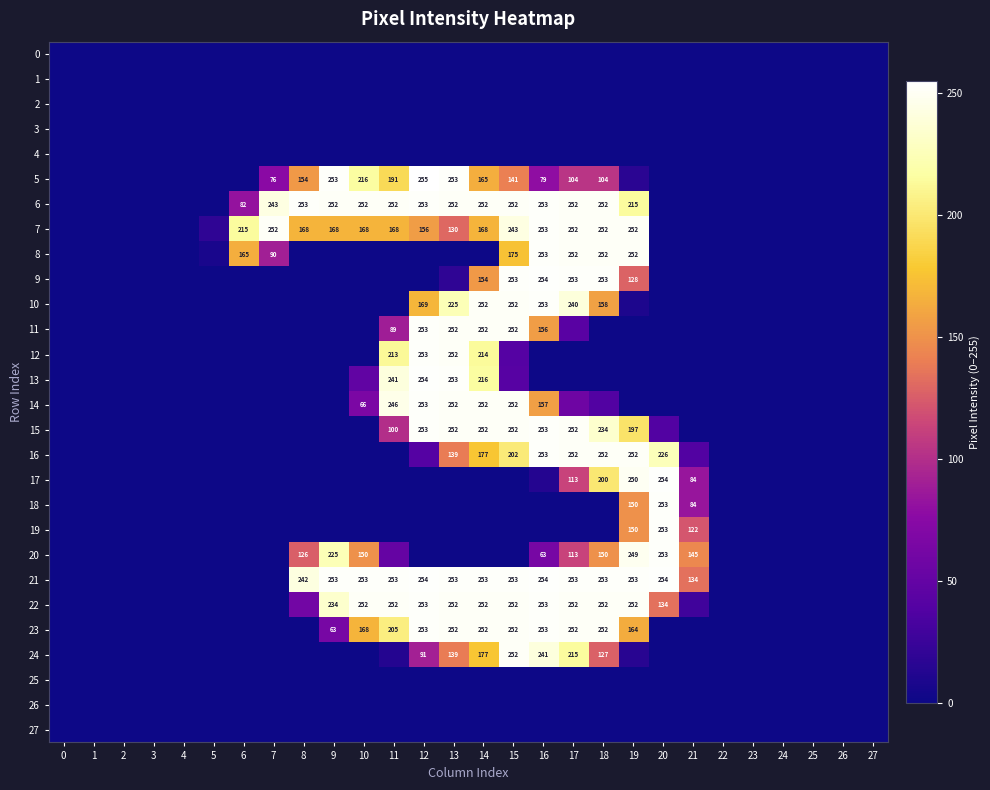

What is the spread (max minus min) of values at 7?

252